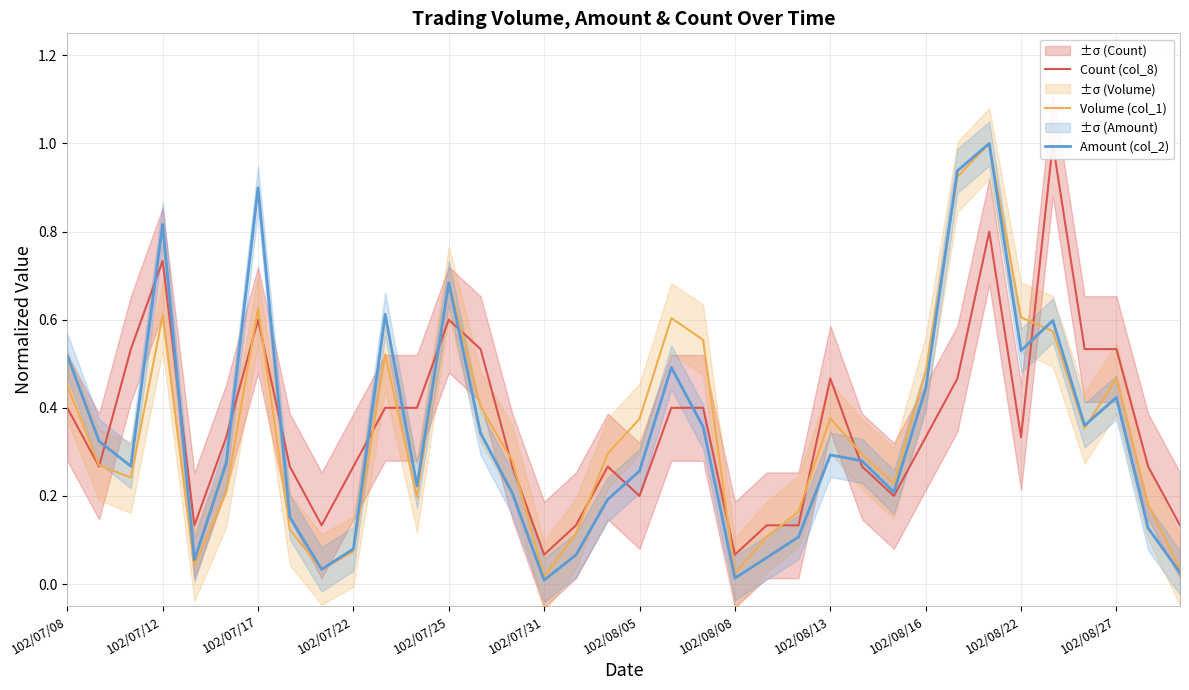

List the series in order of their overall mean, lowest first.

Amount (col_2), Volume (col_1), Count (col_8)